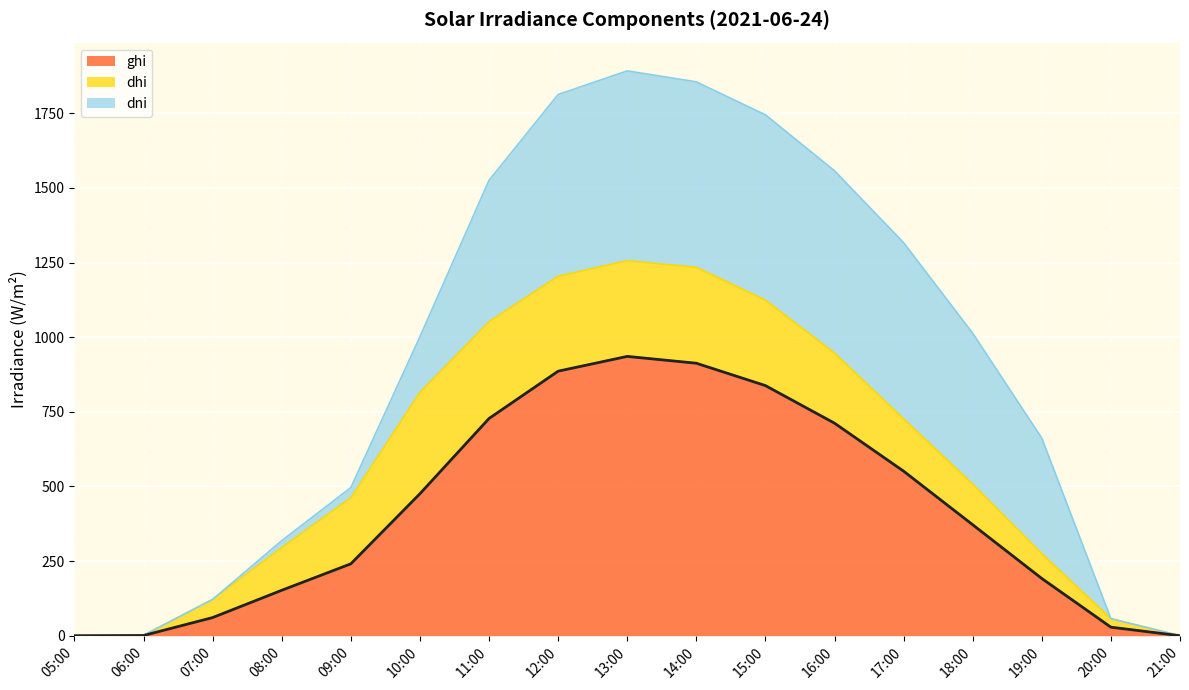

List the labels in order of value, largest first.

13:00, 14:00, 12:00, 15:00, 11:00, 16:00, 17:00, 10:00, 18:00, 09:00, 19:00, 08:00, 07:00, 20:00, 06:00, 05:00, 21:00